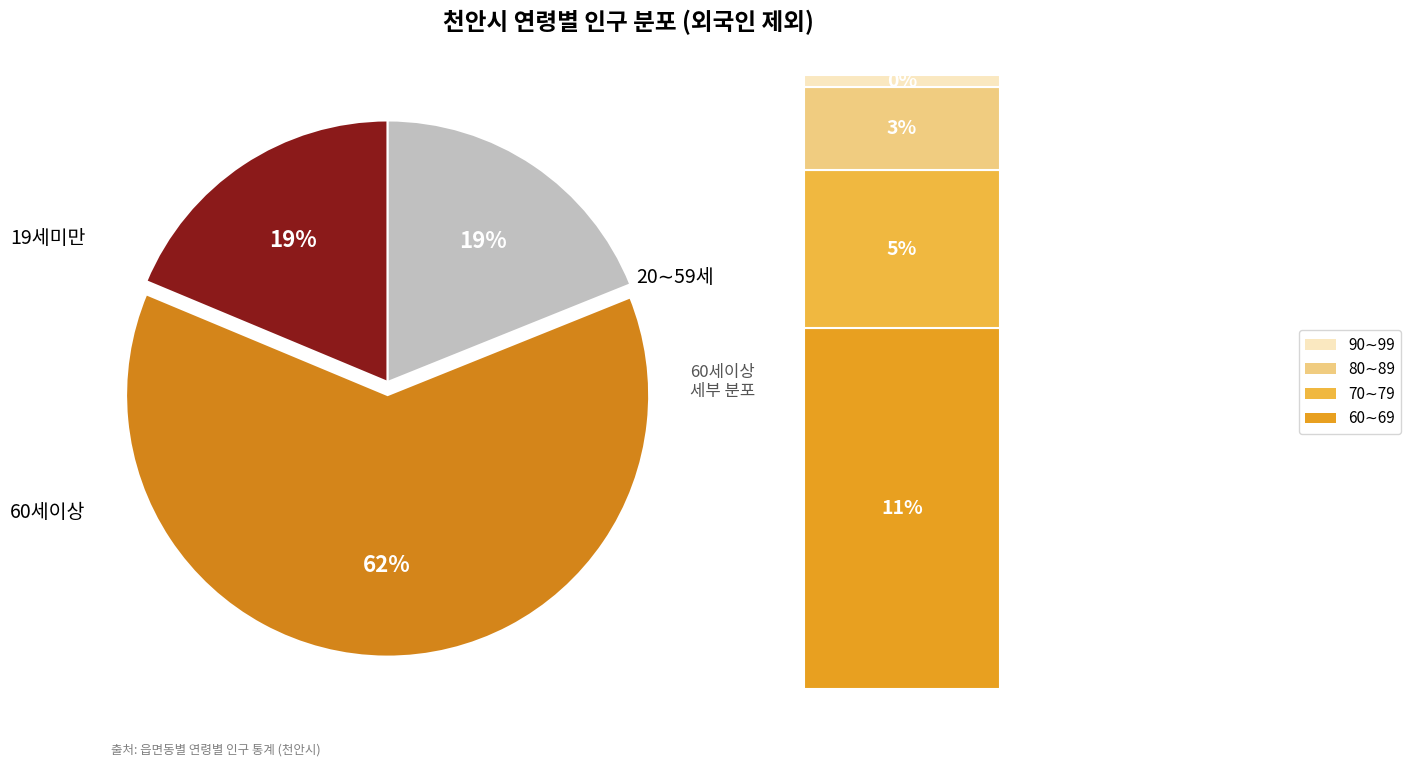

To the nearest percent, what is the average slice percentage?

33%